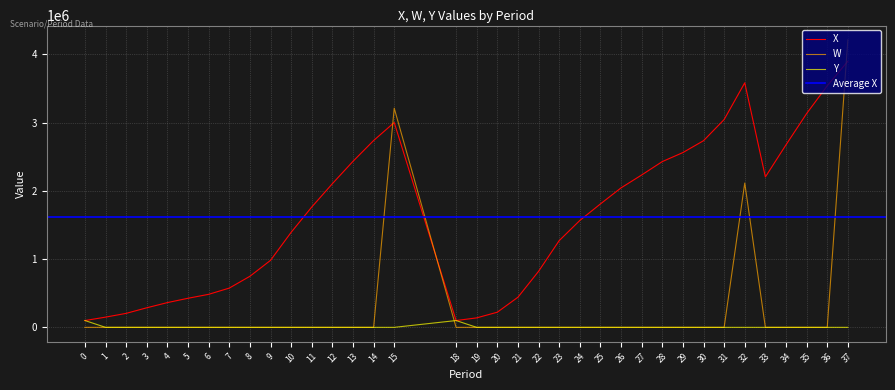

What is the average value of the Y series?

5549.7